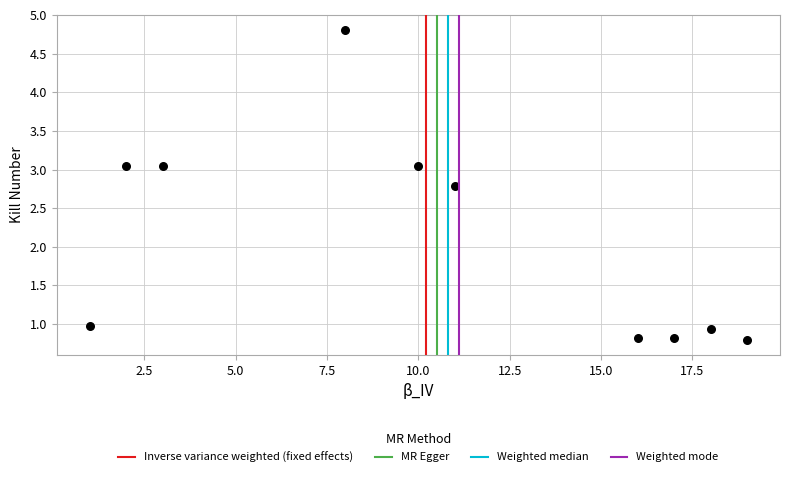

What is the range of X values (max minus min)?

18.0